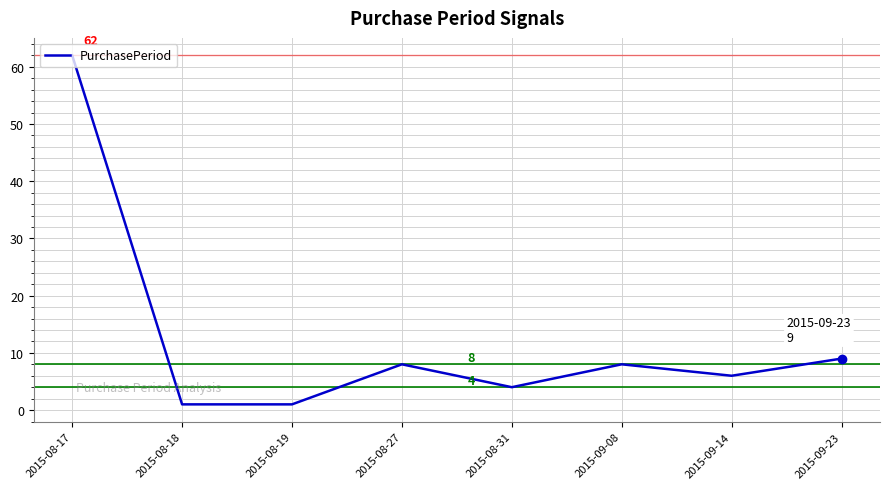

Which category has the highest value across all series?

2015-08-17